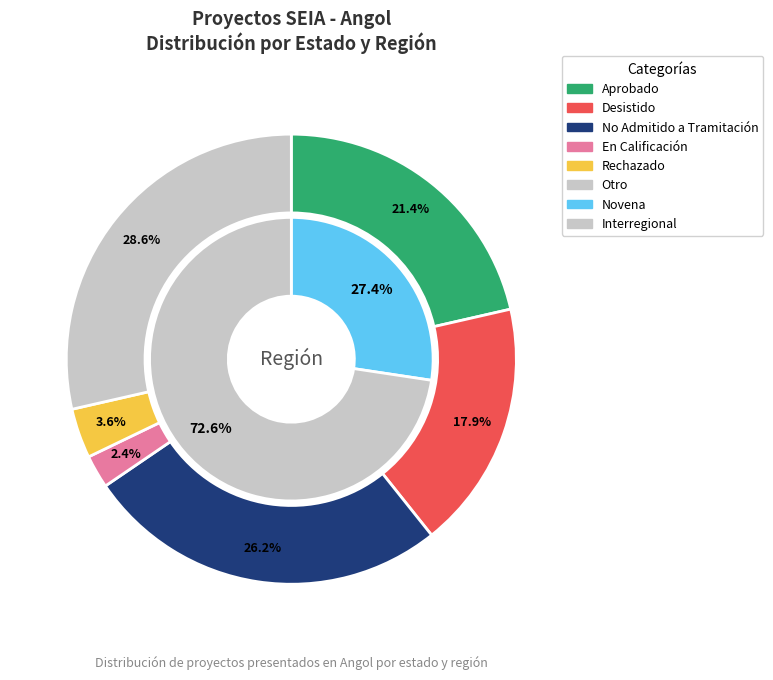

Rank the categories by value from lowest to highest.

Novena, Interregional